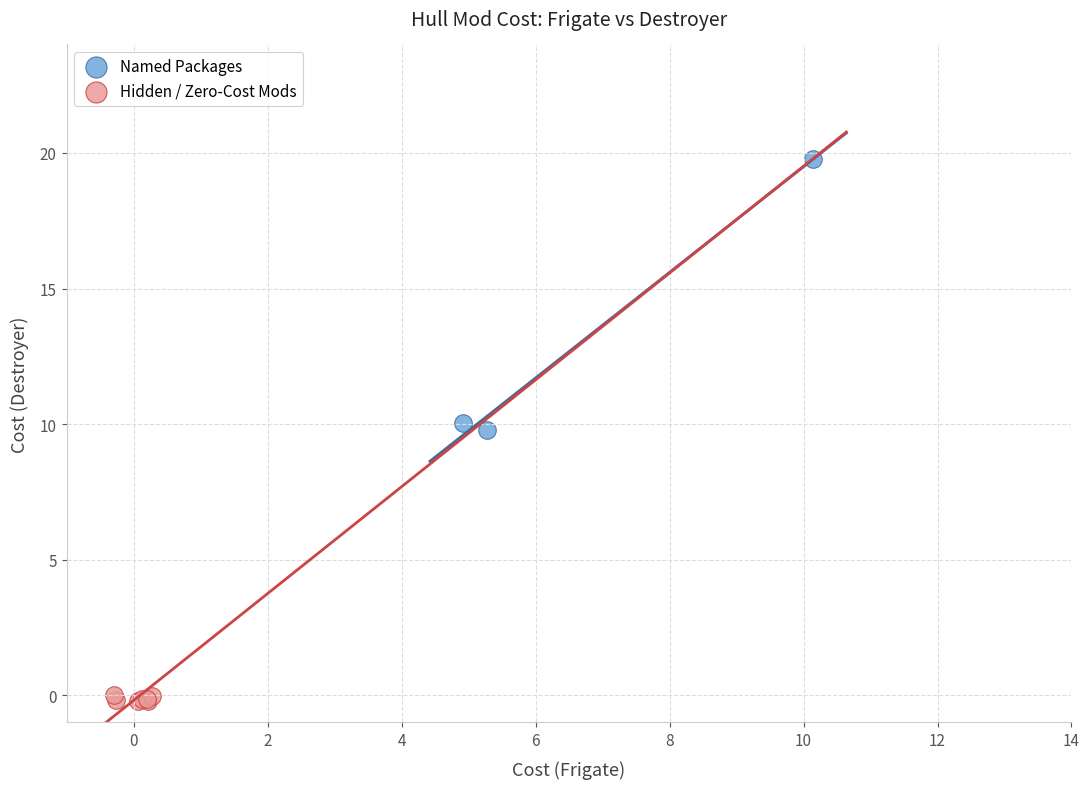

Which series reaches the minimum Y coordinate?

Hidden / Zero-Cost Mods